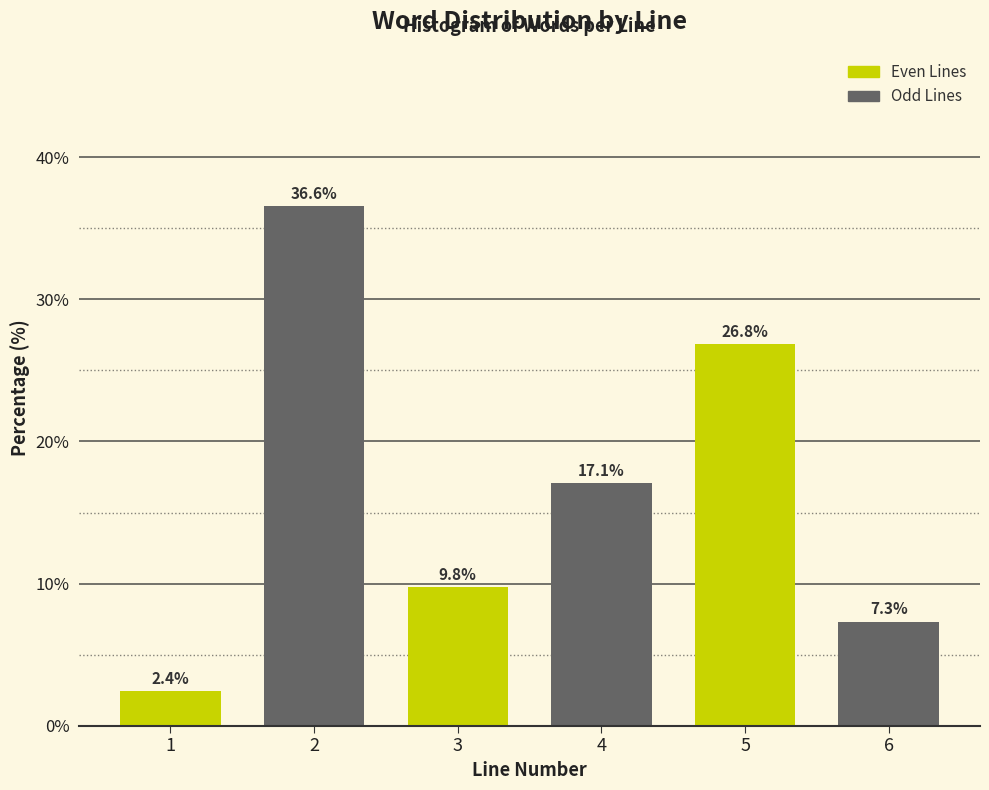

Reading right to left, extract all data points from this chart.

6=7.3	5=26.8	4=17.1	3=9.8	2=36.6	1=2.4